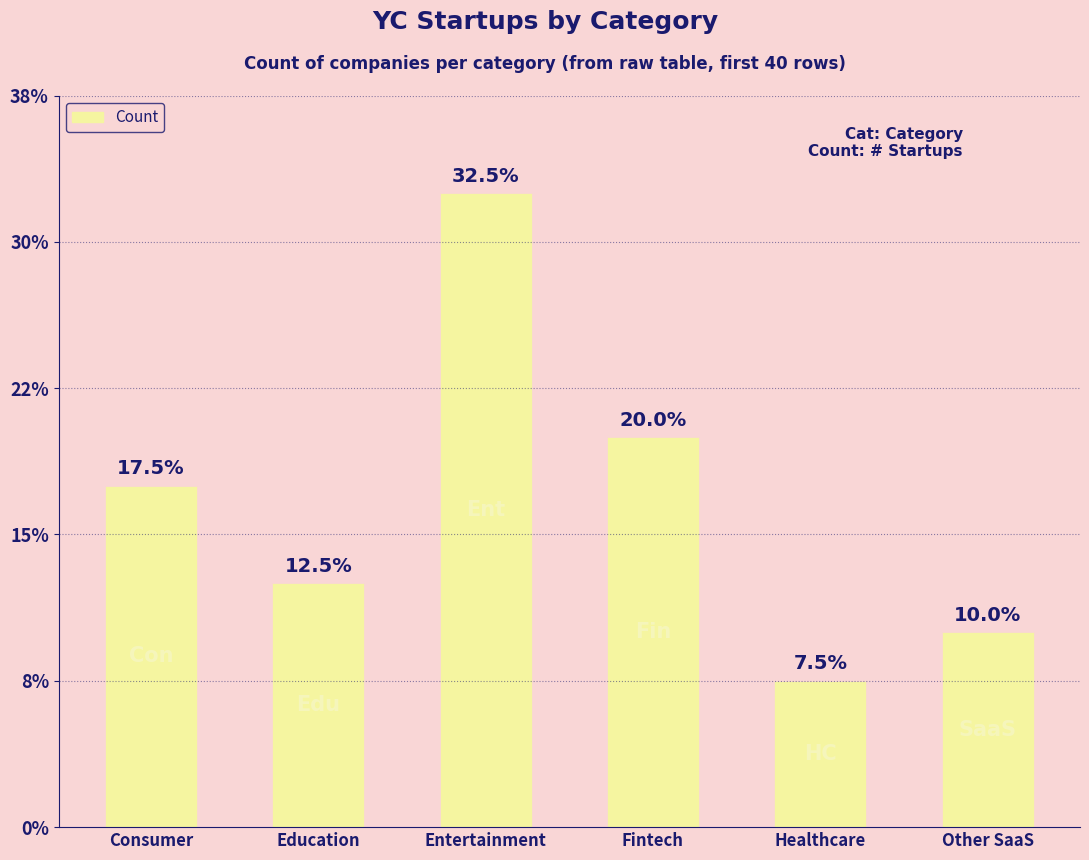

Rank the categories by value from lowest to highest.

Healthcare, Other SaaS, Education, Consumer, Fintech, Entertainment